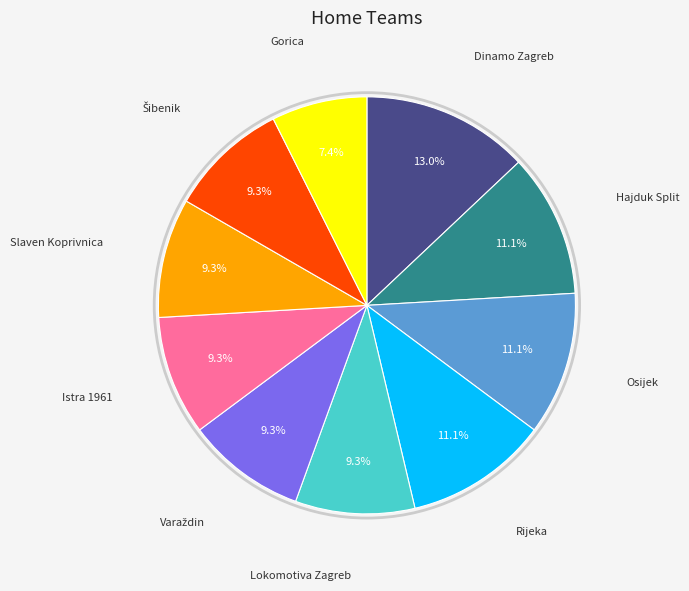

Is there any slice that represents more than half of the pie?

No